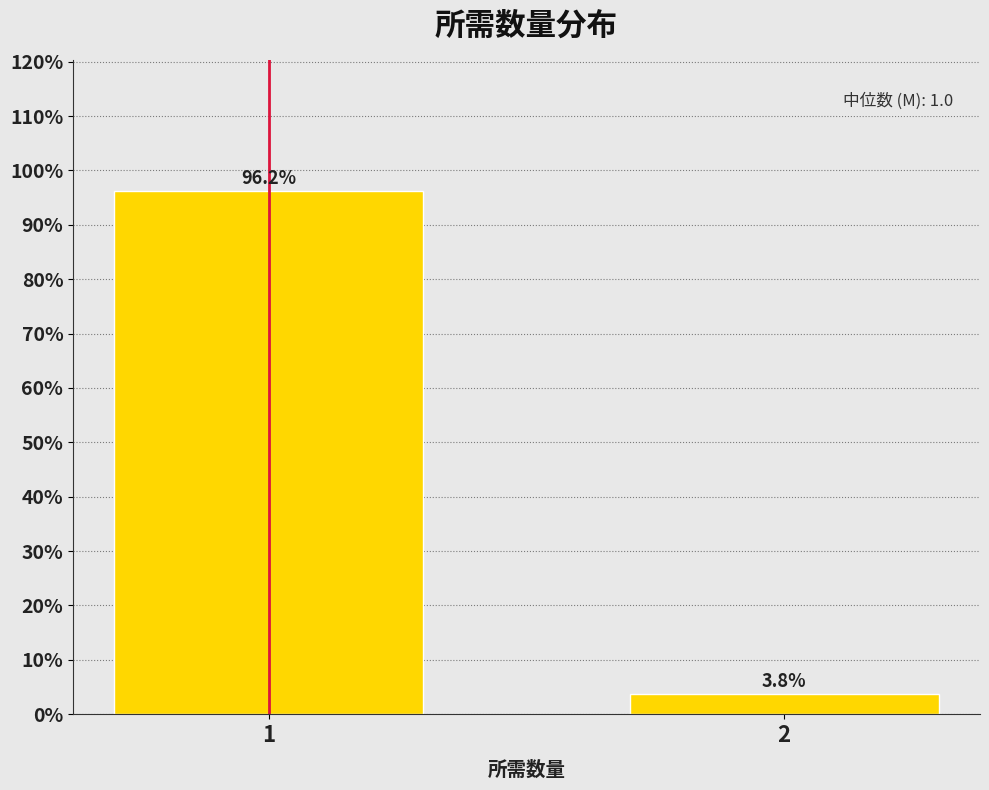

What is the value of the 2nd bar from the left?

3.8